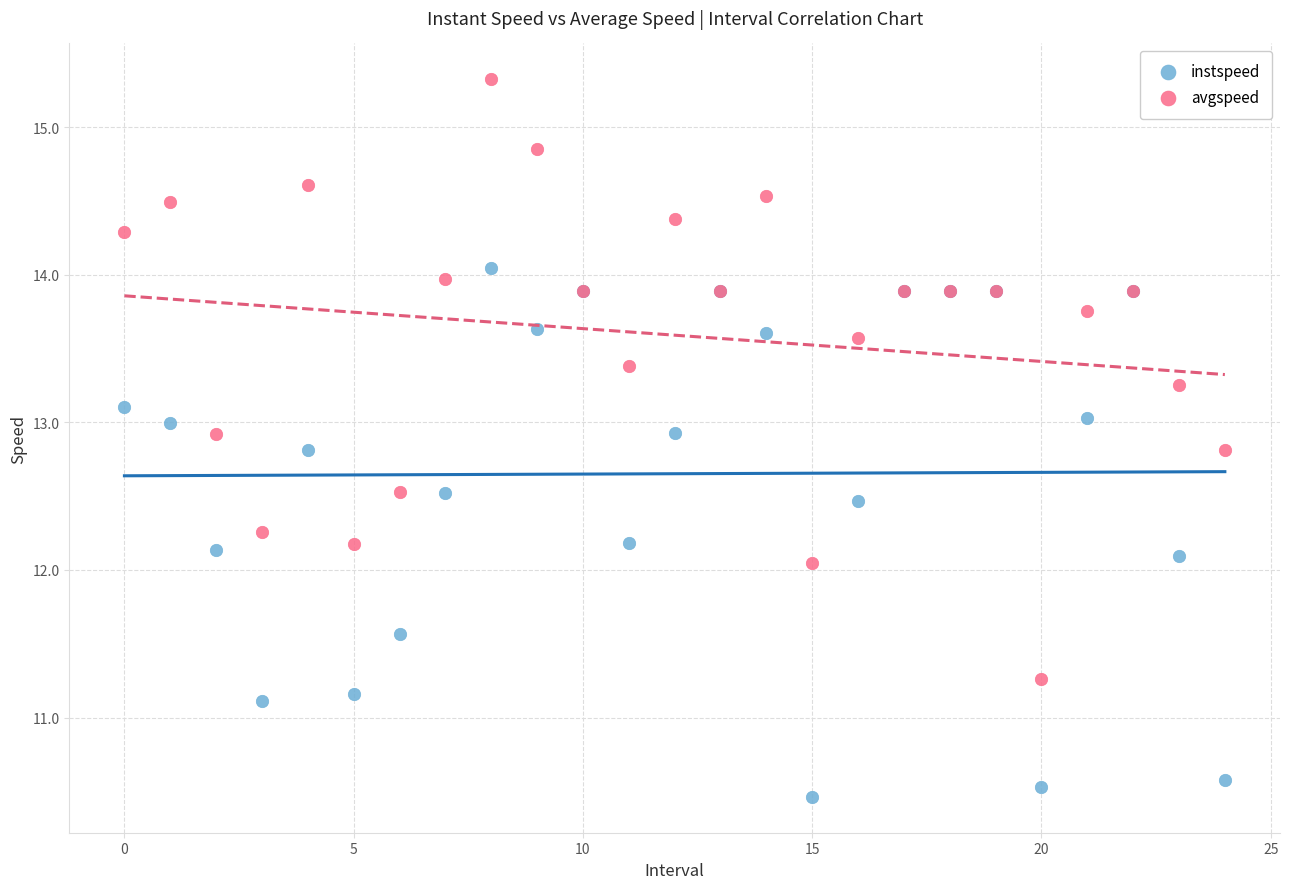

What are all the series names shown in the legend?

instspeed, avgspeed